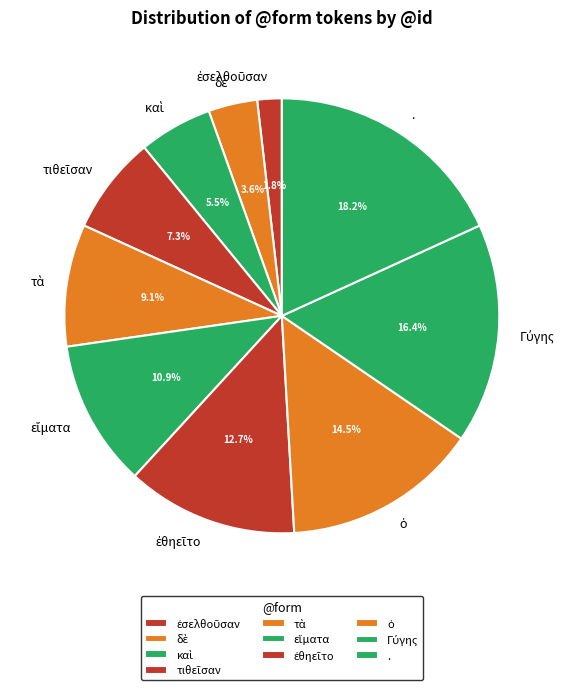

How many slices are in this pie chart?

10